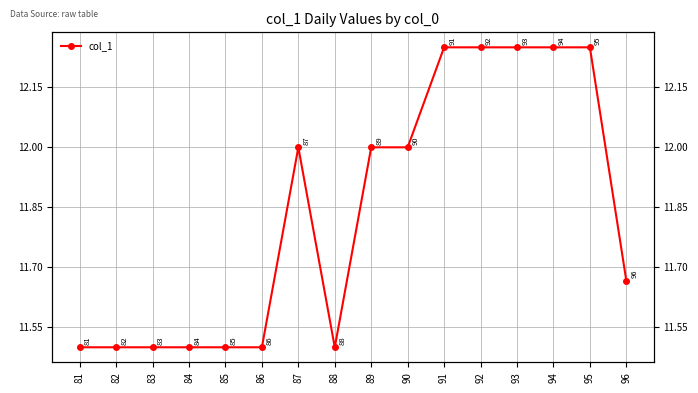

Rank the categories by value from highest to lowest.

91, 92, 93, 94, 95, 87, 89, 90, 96, 81, 82, 83, 84, 85, 86, 88